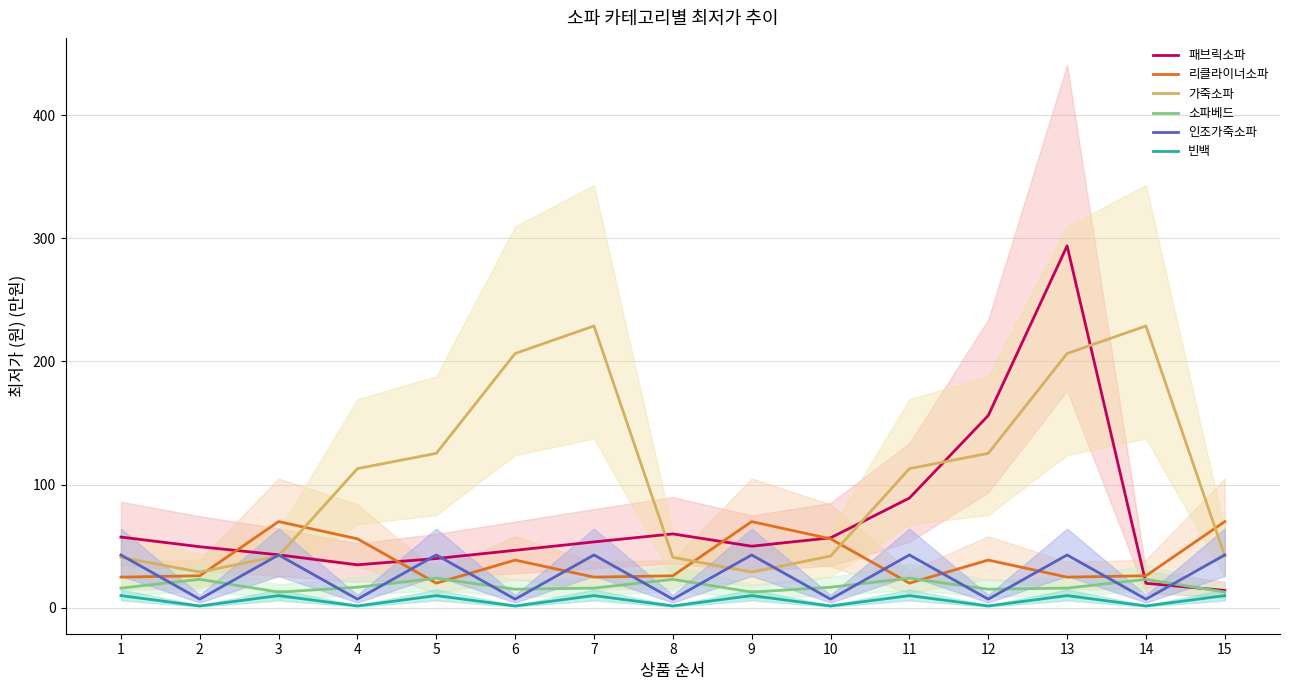

Reading right to left, transcribe all the data shown in this chart.

패브릭소파: 14.0	19.8	293.8	156.0	89.0	56.7	49.9	59.9	53.4	46.6	39.9	34.8	42.9	49.5	57.3
리클라이너소파: 69.9	25.9	24.8	38.6	19.9	55.9	69.9	25.9	24.8	38.6	19.9	55.9	69.9	25.9	24.8
가죽소파: 41.9	228.8	206.4	125.3	112.9	41.9	28.9	40.9	228.8	206.4	125.3	112.9	41.9	28.9	40.9
소파베드: 12.6	23.0	15.9	15.0	23.9	16.6	12.6	23.0	15.9	15.0	23.9	16.6	12.6	23.0	15.9
인조가죽소파: 42.8	6.9	42.8	6.9	42.8	6.9	42.8	6.9	42.8	6.9	42.8	6.9	42.8	6.9	42.8
빈백: 9.8	1.4	9.8	1.4	9.8	1.4	9.8	1.4	9.8	1.4	9.8	1.4	9.8	1.4	9.8